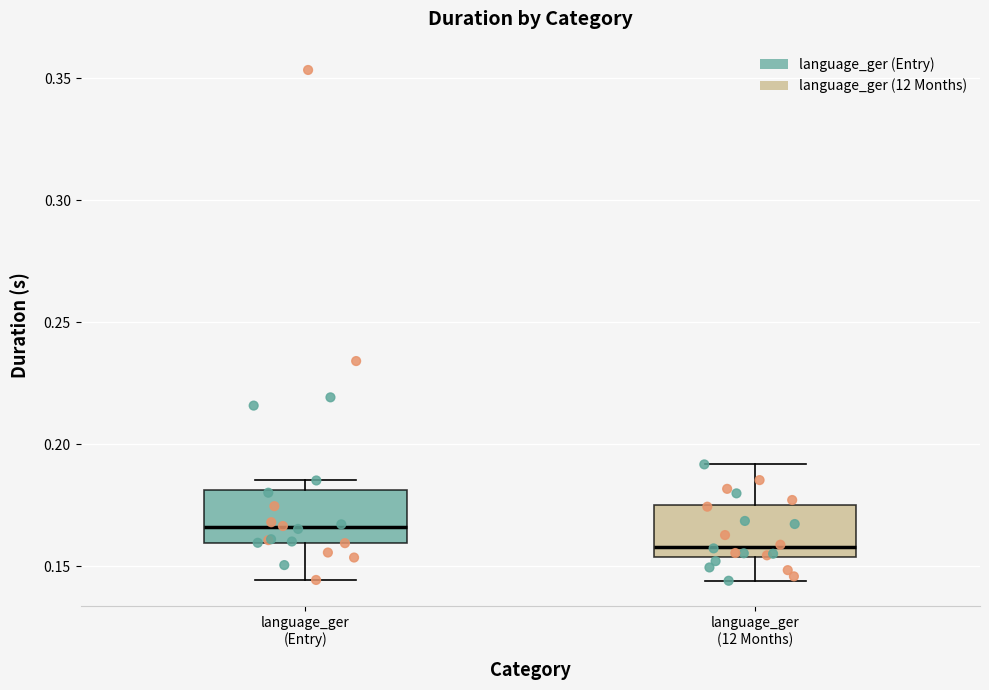

Reading left to right, read every box against the y-axis: the position of its median line, the range the box covers, and the ends of its whiskers. The values are not printed on the chart, so give them approximately, as read against the axis.

language_ger (Entry): median 0.165, box 0.160 to 0.180, whiskers 0.145 to 0.185
language_ger (12 Months): median 0.160, box 0.155 to 0.175, whiskers 0.145 to 0.190